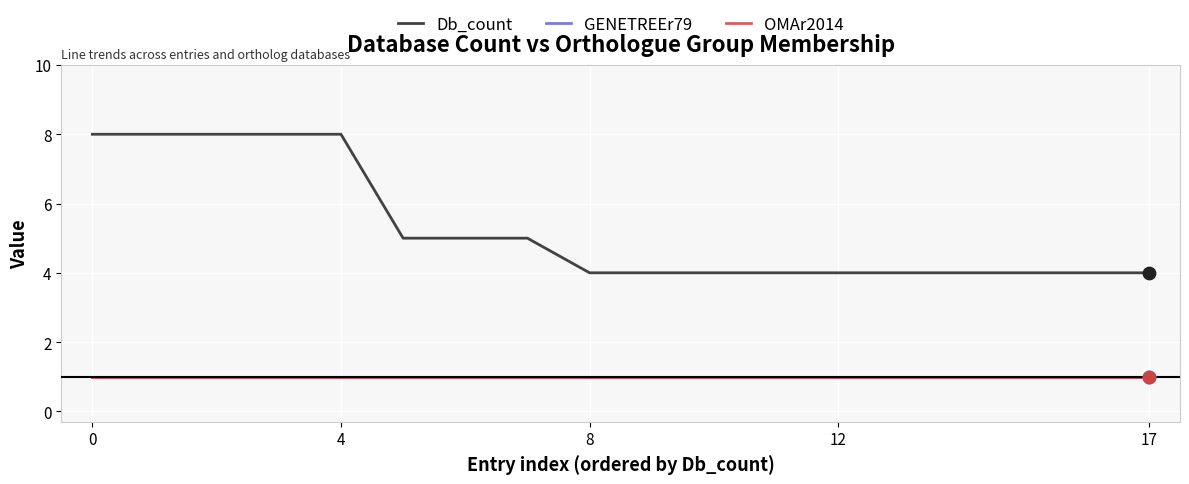

Is this an area chart (filled region under the line)?

No